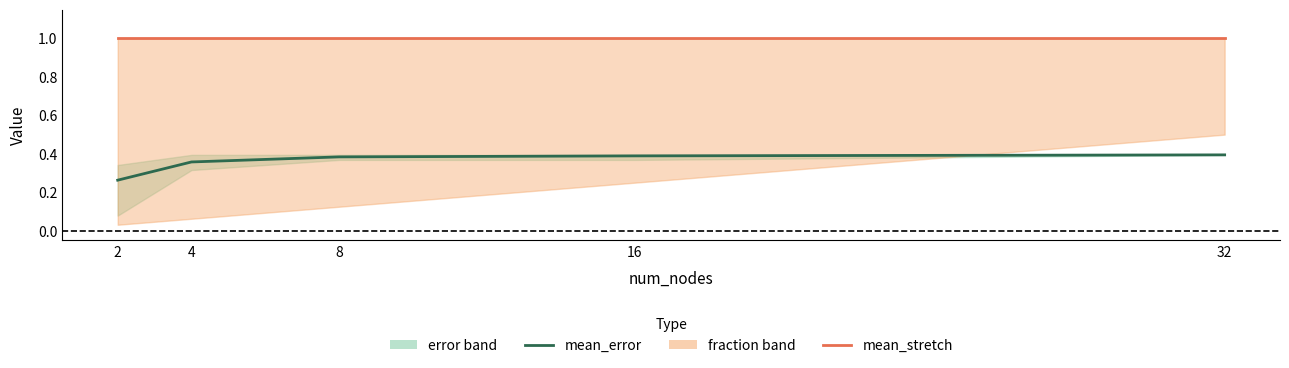

List the labels in order of mean_stretch value, smallest first.

2, 4, 8, 16, 32